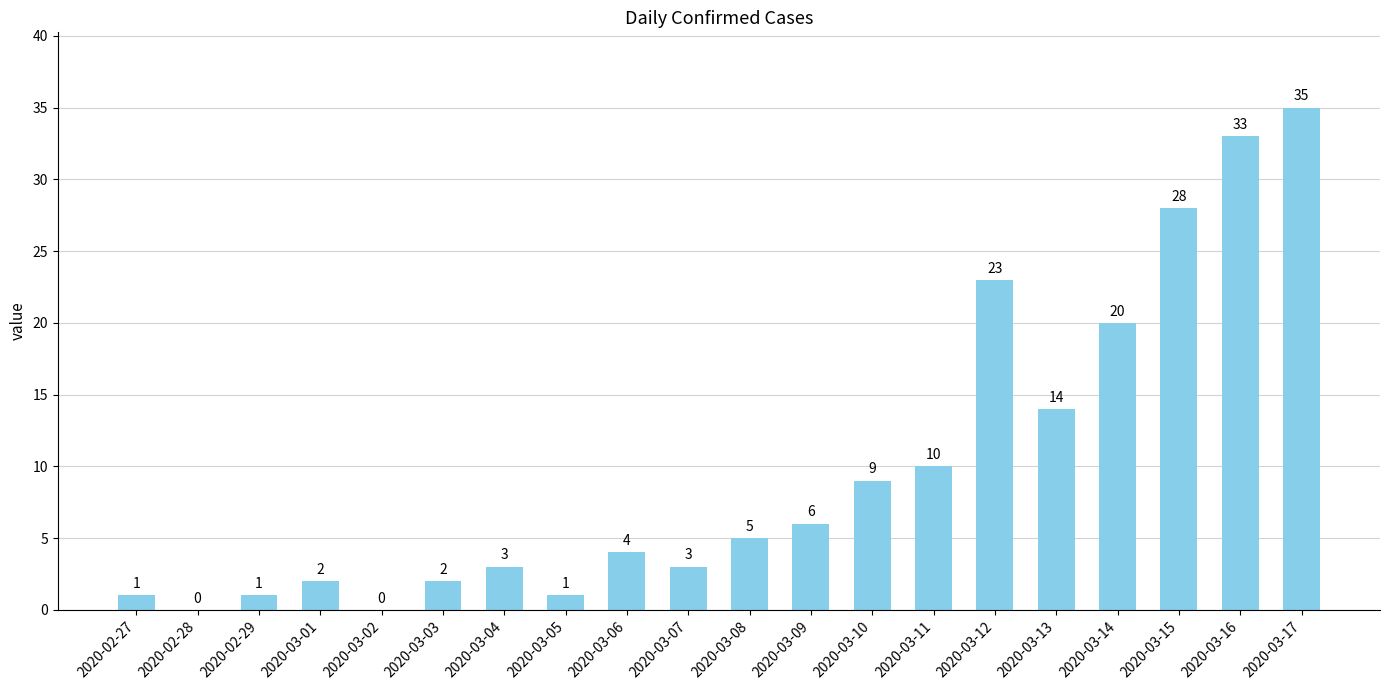

At which label is the value closest to 17?

2020-03-13